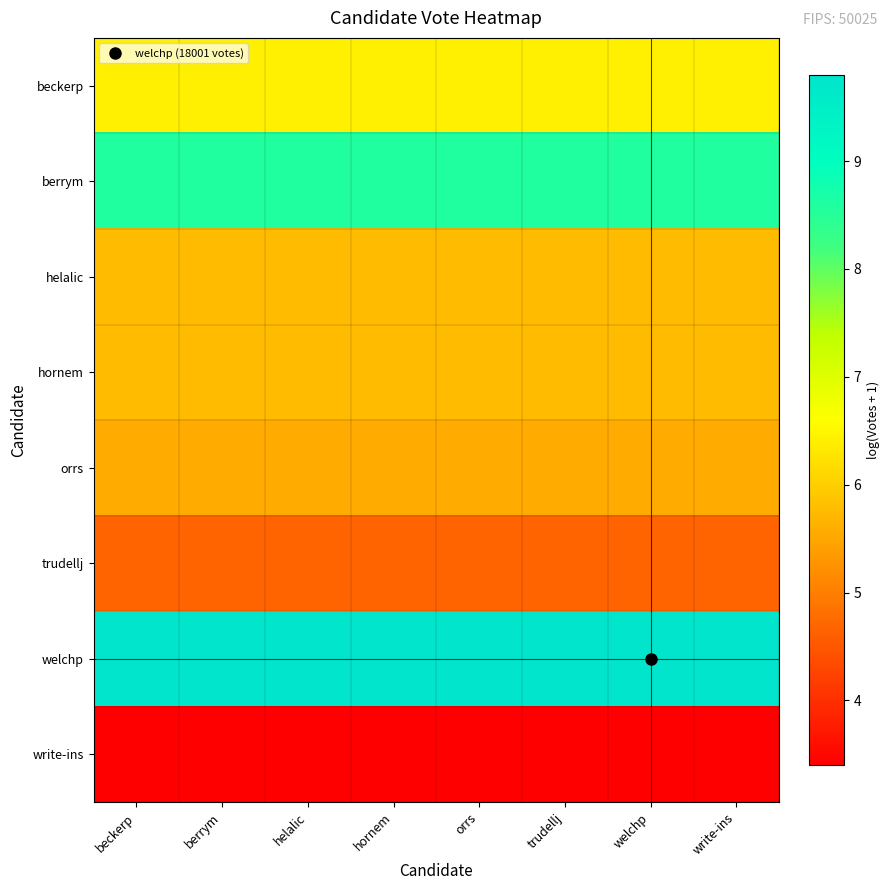

Reading left to right, list all the values displayed in this chart.

beckerp: beckerp=6.4	berrym=6.4	helalic=6.4	hornem=6.4	orrs=6.4	trudellj=6.4	welchp=6.4	write-ins=6.4
berrym: beckerp=8.6	berrym=8.6	helalic=8.6	hornem=8.6	orrs=8.6	trudellj=8.6	welchp=8.6	write-ins=8.6
helalic: beckerp=5.8	berrym=5.8	helalic=5.8	hornem=5.8	orrs=5.8	trudellj=5.8	welchp=5.8	write-ins=5.8
hornem: beckerp=5.8	berrym=5.8	helalic=5.8	hornem=5.8	orrs=5.8	trudellj=5.8	welchp=5.8	write-ins=5.8
orrs: beckerp=5.6	berrym=5.6	helalic=5.6	hornem=5.6	orrs=5.6	trudellj=5.6	welchp=5.6	write-ins=5.6
trudellj: beckerp=4.7	berrym=4.7	helalic=4.7	hornem=4.7	orrs=4.7	trudellj=4.7	welchp=4.7	write-ins=4.7
welchp: beckerp=9.8	berrym=9.8	helalic=9.8	hornem=9.8	orrs=9.8	trudellj=9.8	welchp=9.8	write-ins=9.8
write-ins: beckerp=3.4	berrym=3.4	helalic=3.4	hornem=3.4	orrs=3.4	trudellj=3.4	welchp=3.4	write-ins=3.4